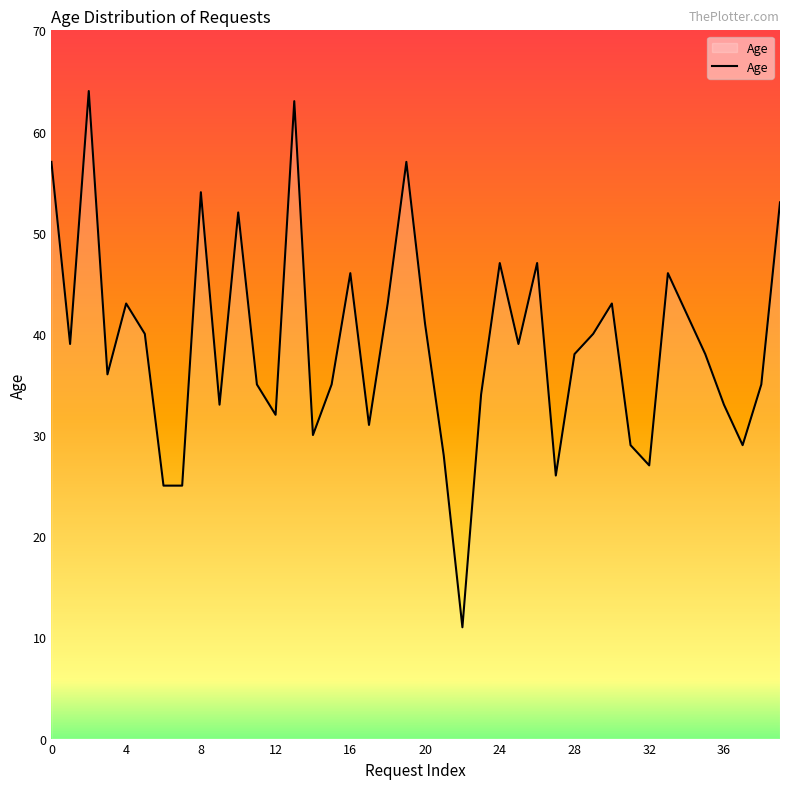

What is the difference between the maximum and minimum values?

53